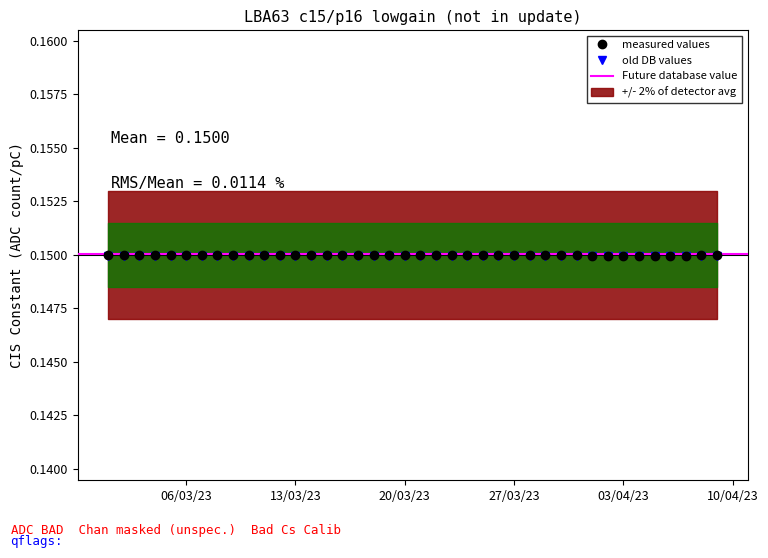

True or false: the data shows 0.1 at 2023-03-11.

True